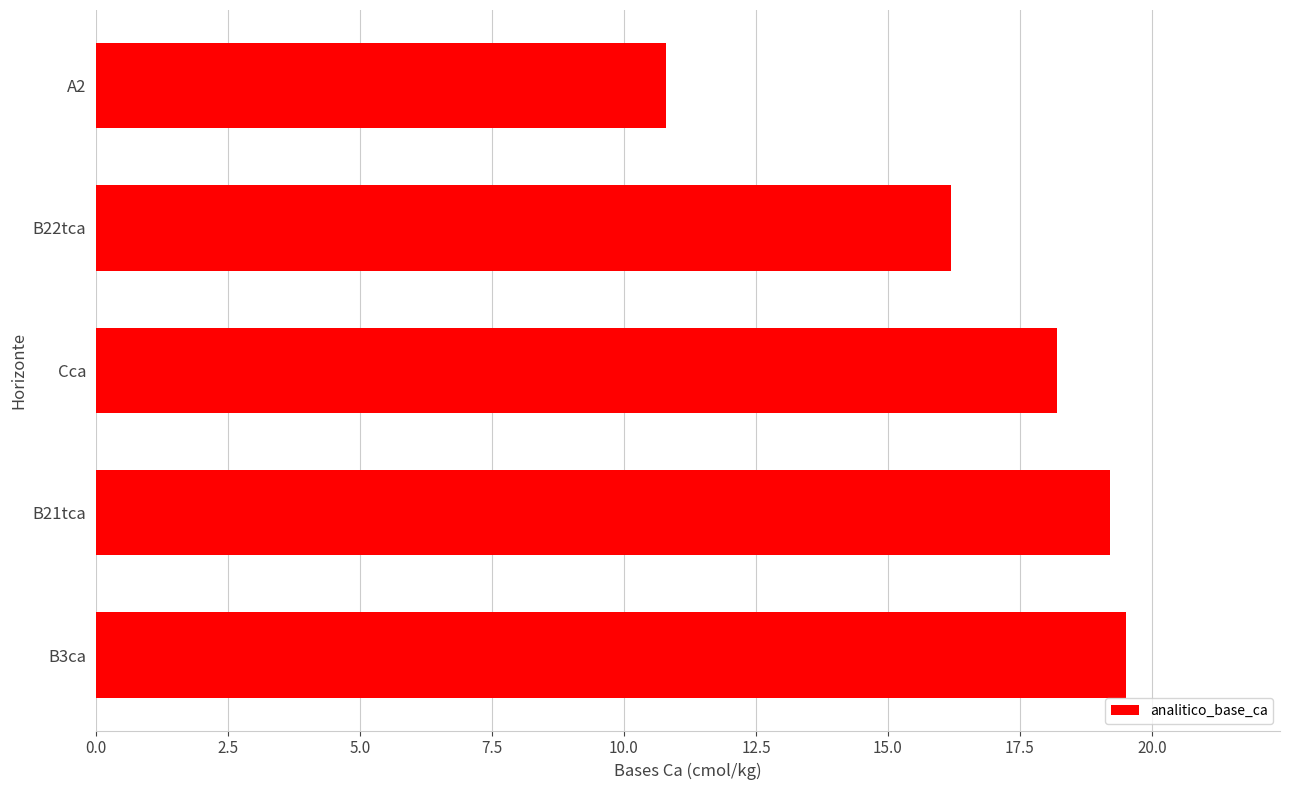

List the labels in order of value, largest first.

B3ca, B21tca, Cca, B22tca, A2